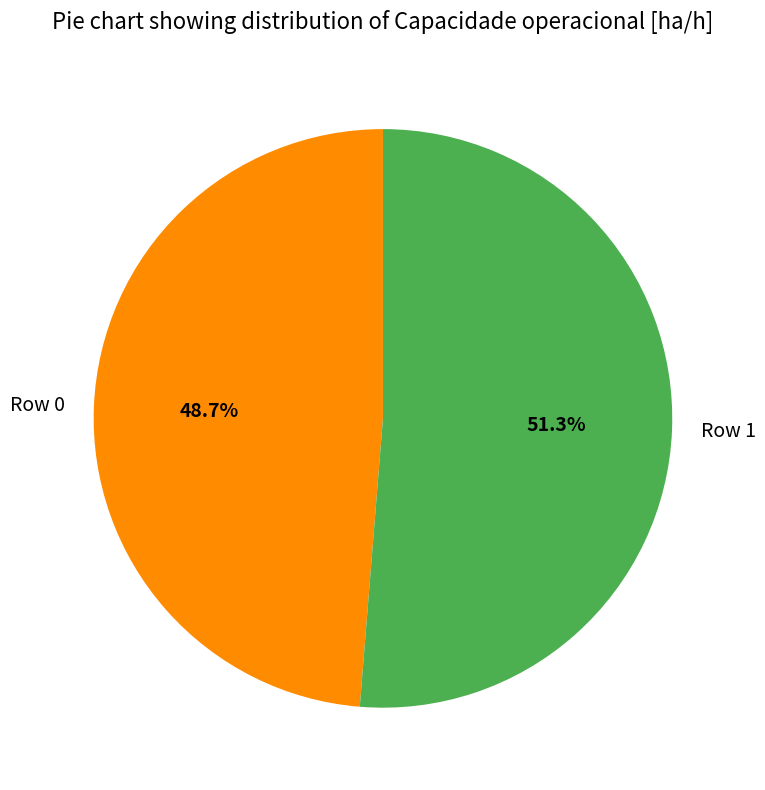

Approximately how many times larger is the value at Row 1 compared to Row 0?

1.1